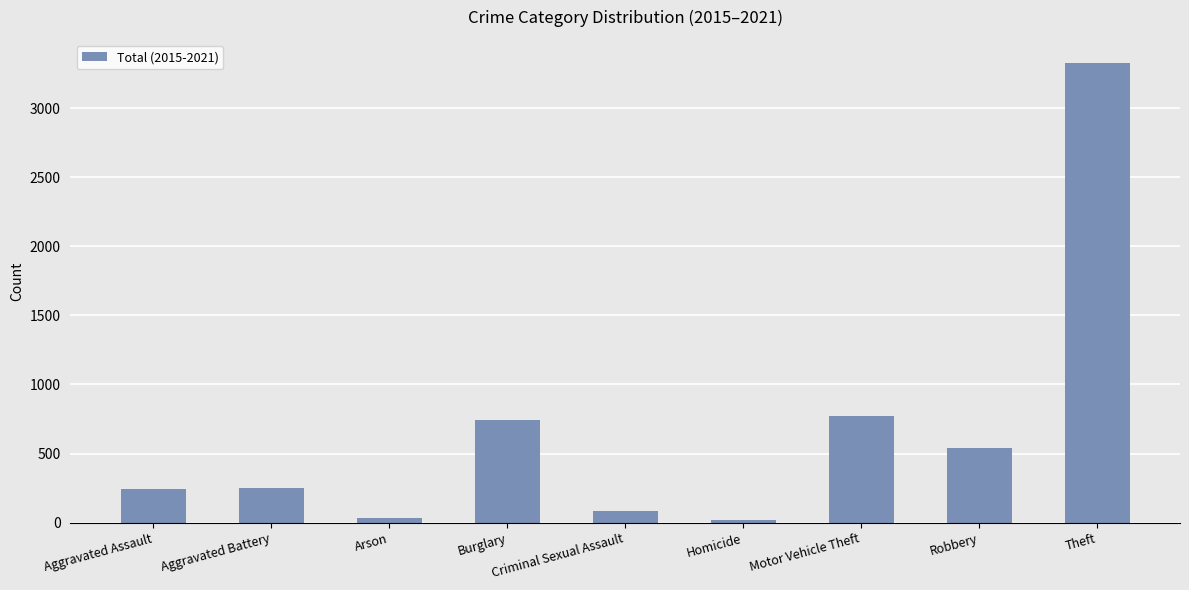

How many series are shown in this chart?

1